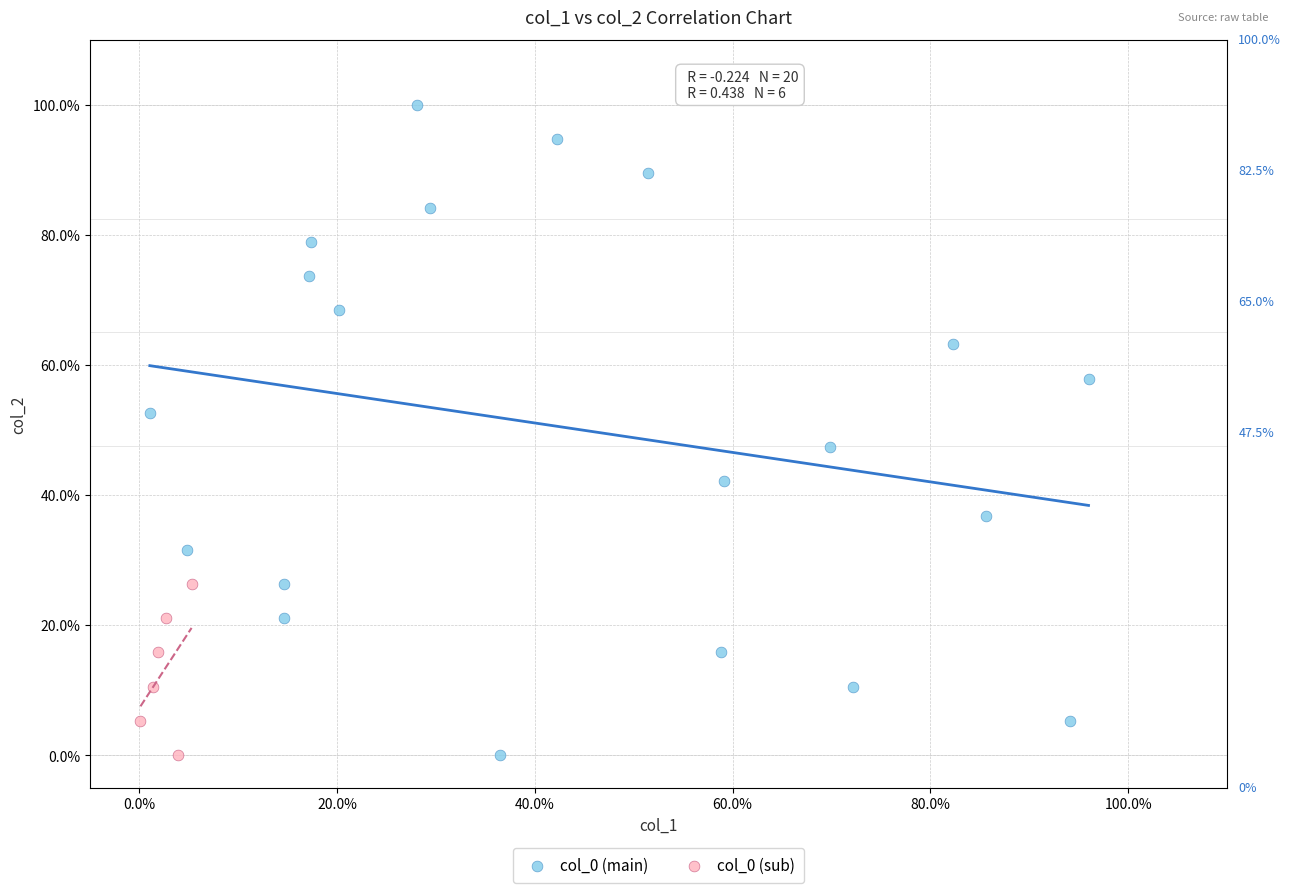

Which series reaches the maximum Y coordinate?

col_0 (main)